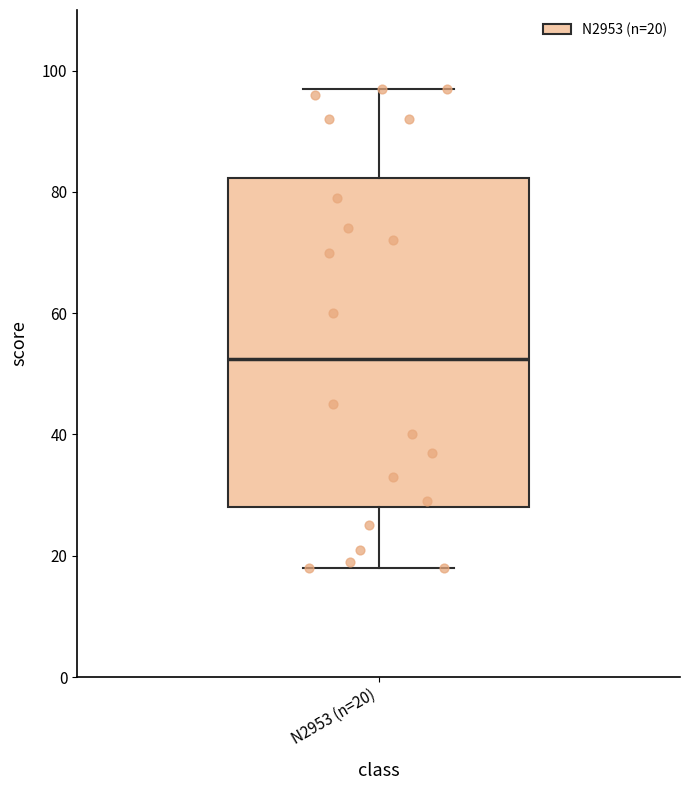

Where is the upper edge of the box for N2953 (n=20) on the y-axis? The values are not printed on the chart, so give them approximately, as read against the axis.

82